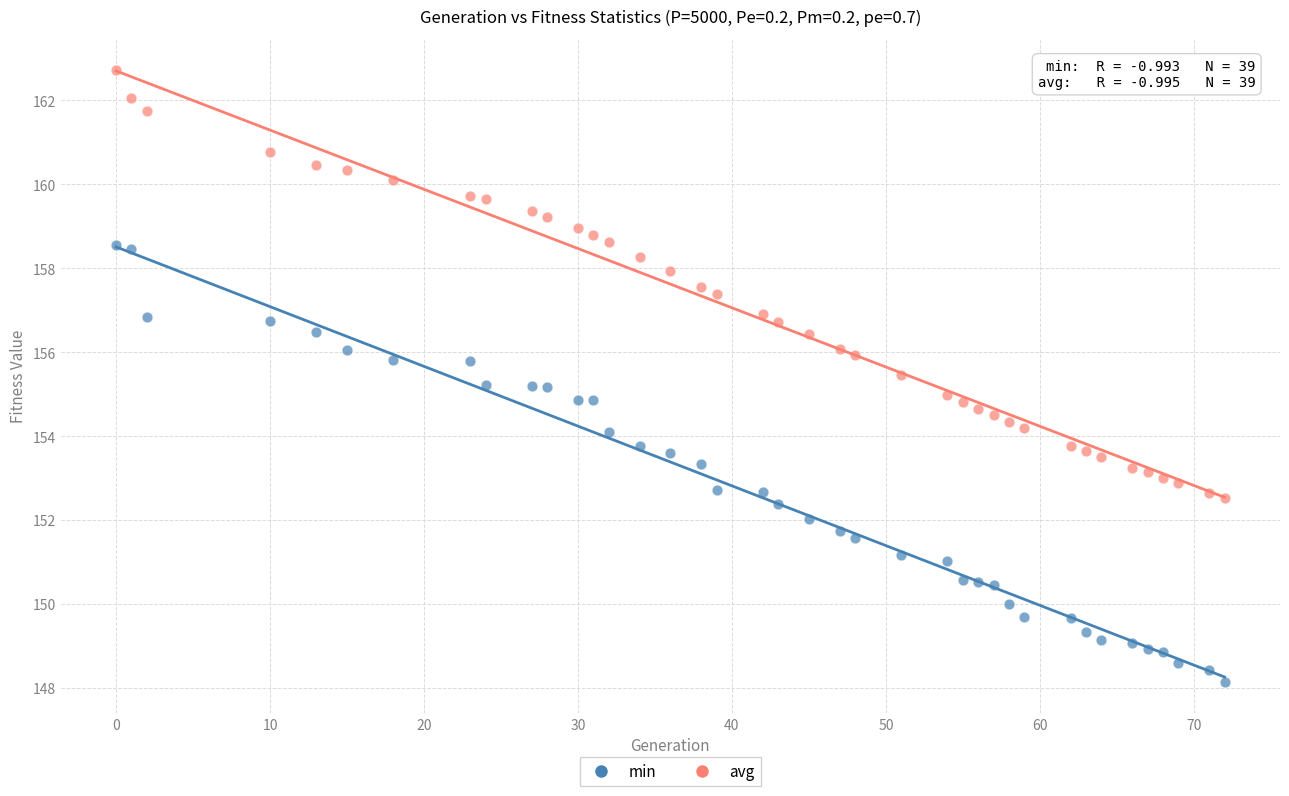

What are all the series names shown in the legend?

min, avg